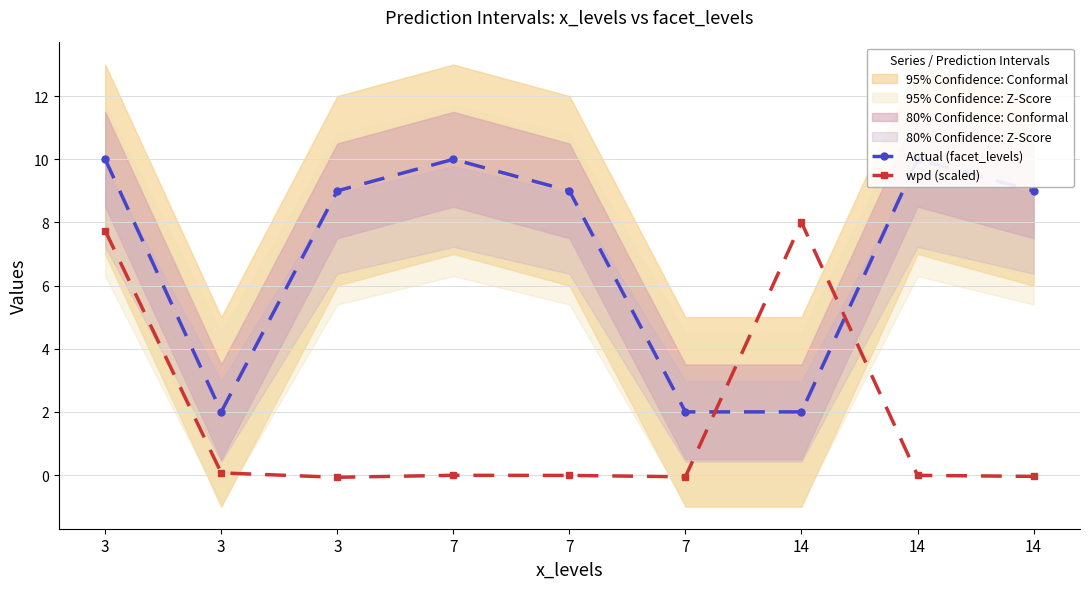

After their last crossing, which series has the higher values: wpd (scaled) or Actual (facet_levels)?

Actual (facet_levels)